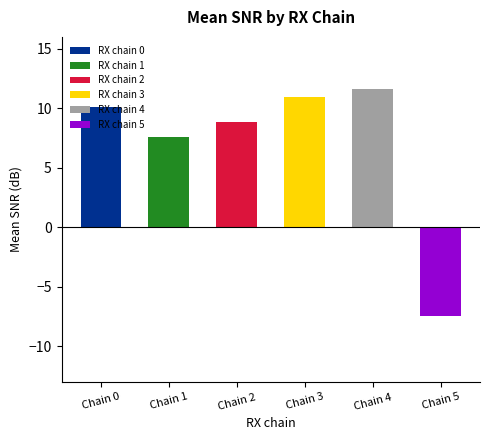

How many values are above zero?

5